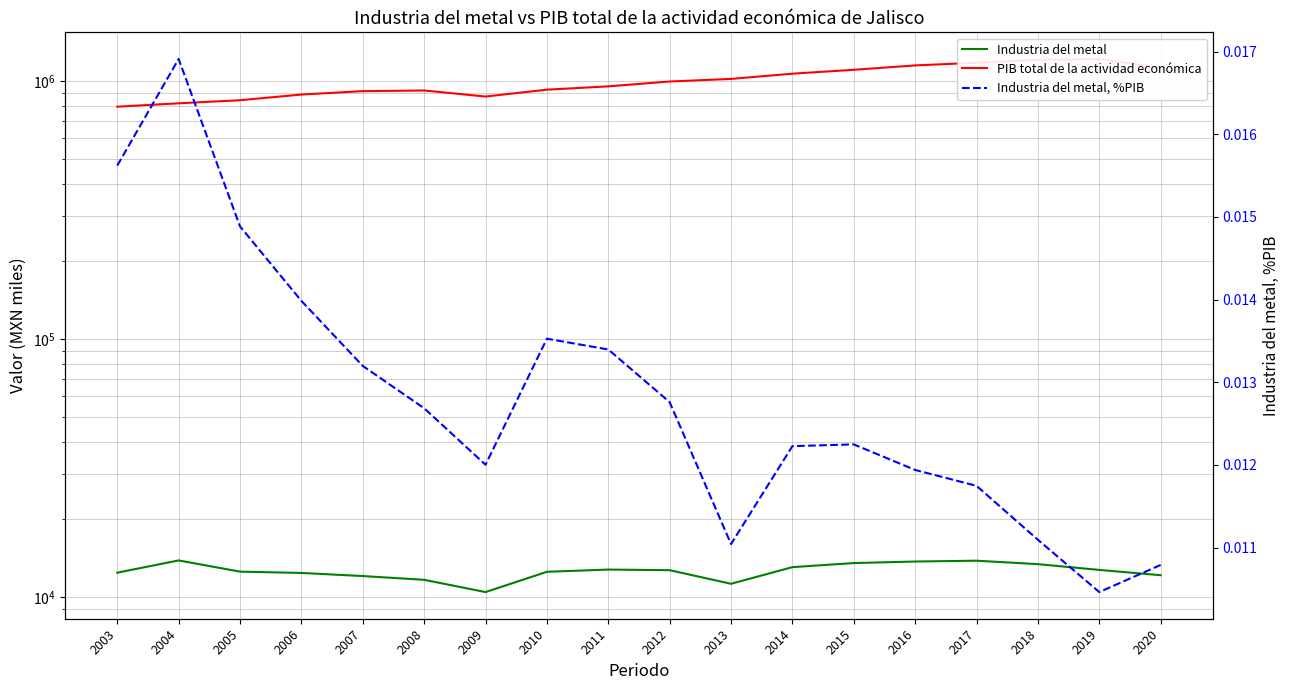

At which category is the sum across all series the highest?

2019